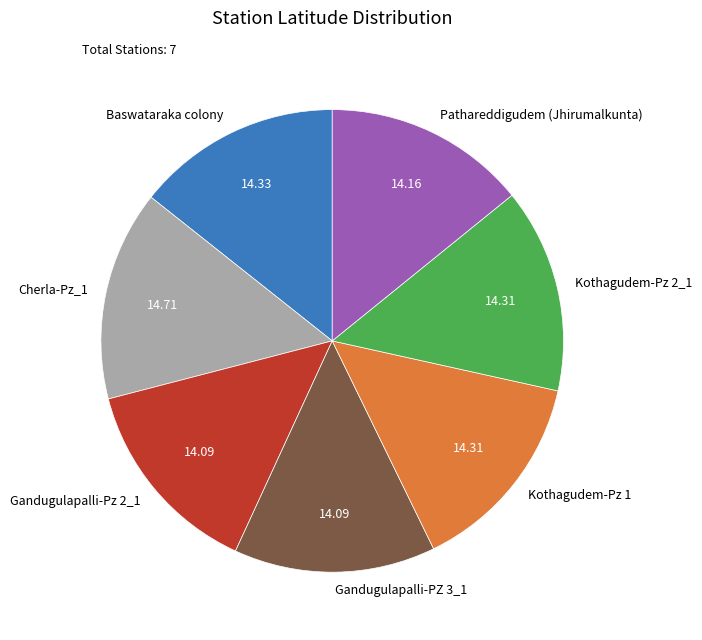

Does Cherla-Pz_1 represent more than half of the total?

No